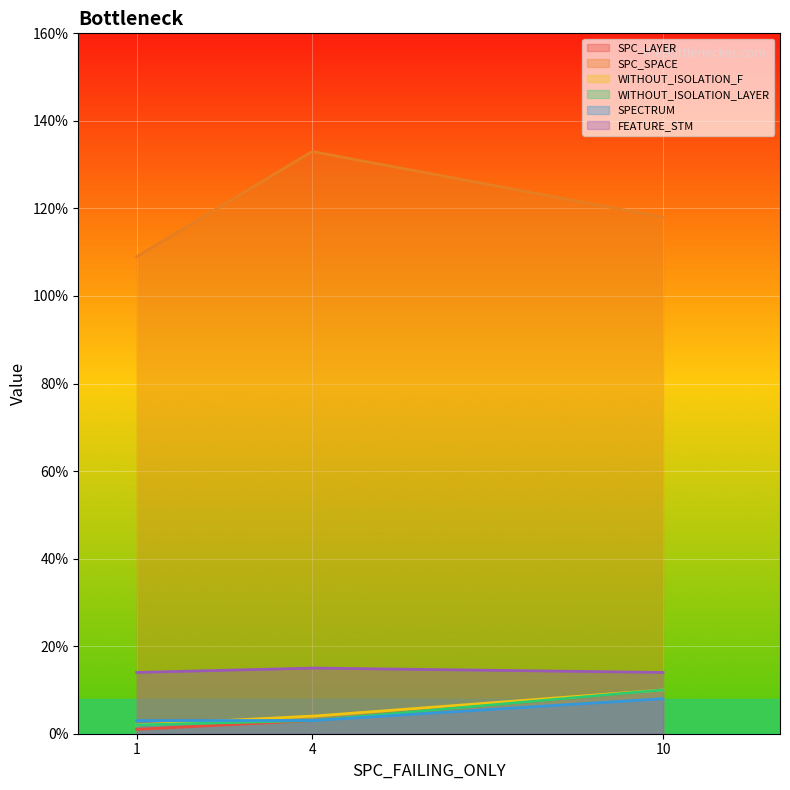

True or false: FEATURE_STM and WITHOUT_ISOLATION_LAYER intersect in this chart.

False